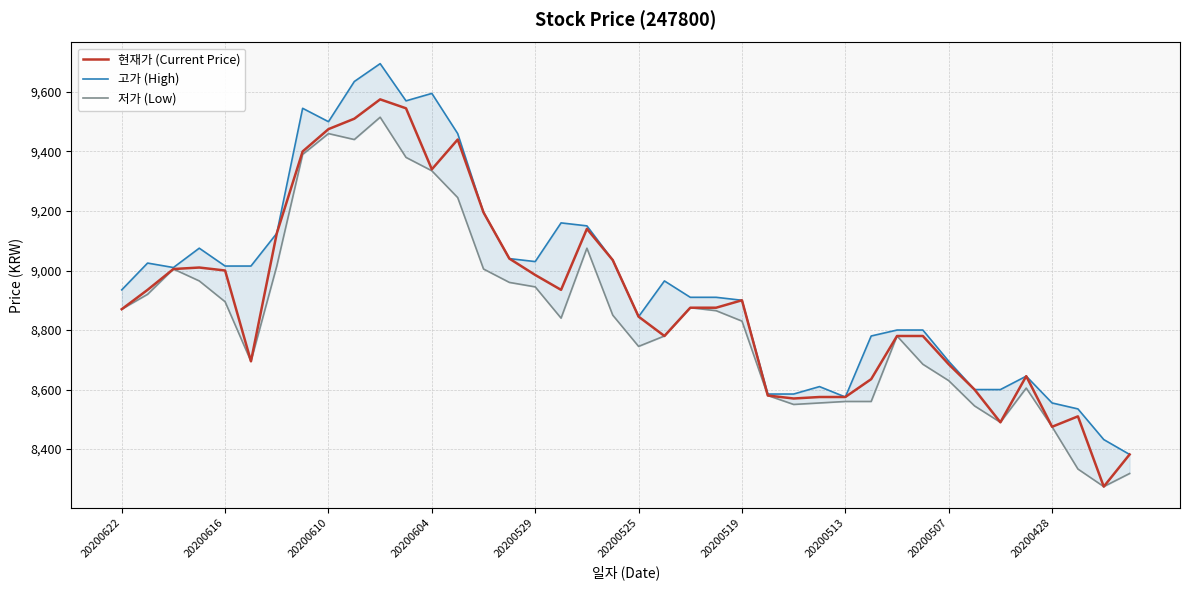

True or false: 고가 (High) has a value of 16847 at 11.

False